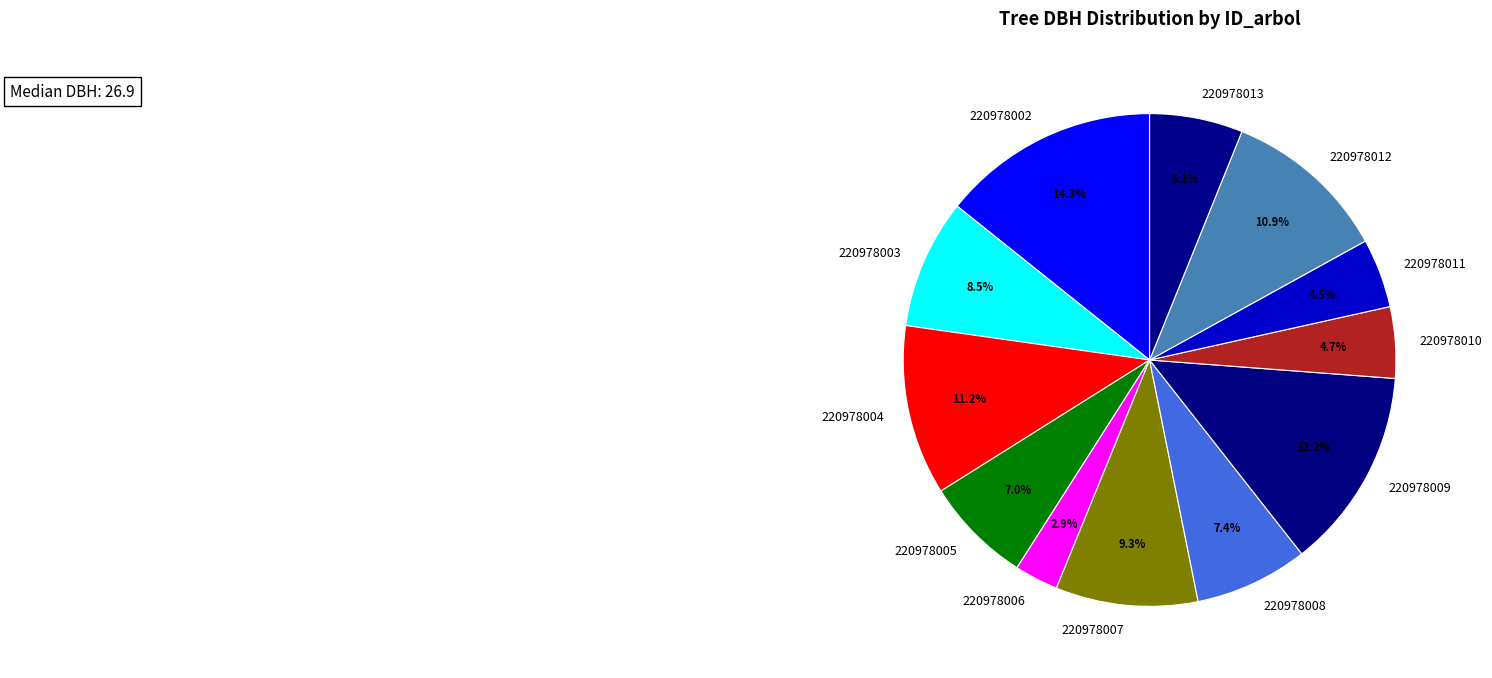

How many slices are in this pie chart?

12